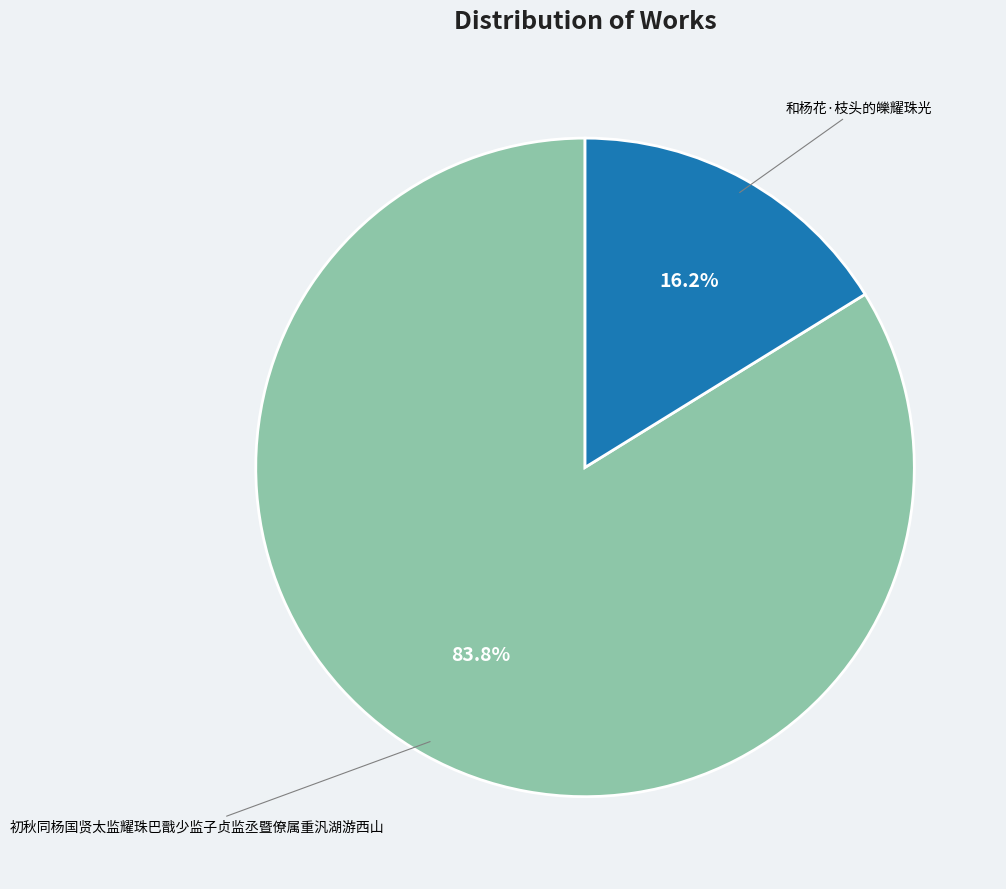

To the nearest percent, what percentage of the pie is 和杨花·枝头的皪耀珠光?

16%